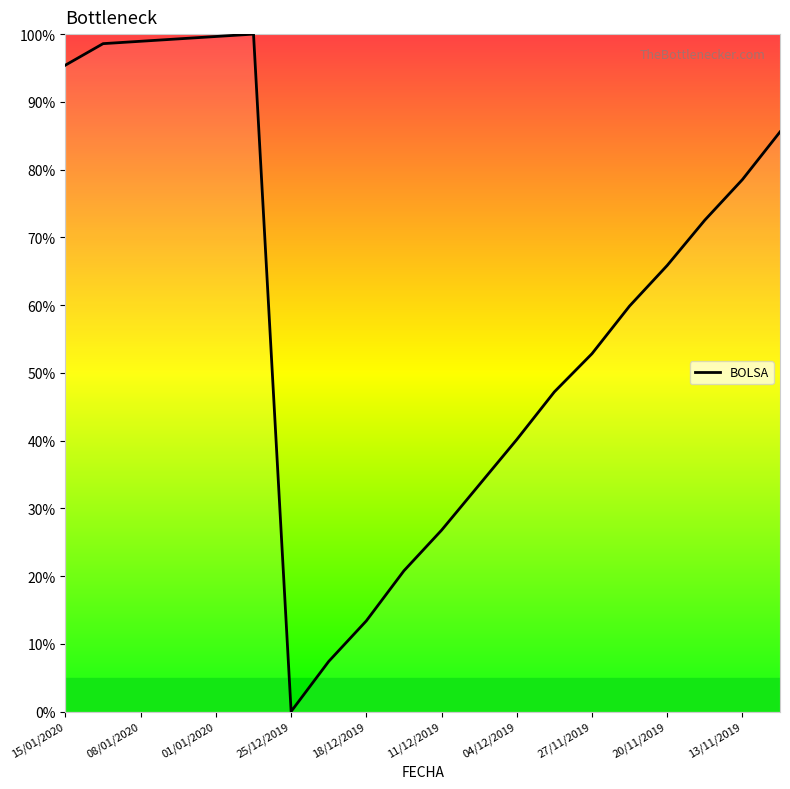

Does the chart display data point markers on the line(s)?

No